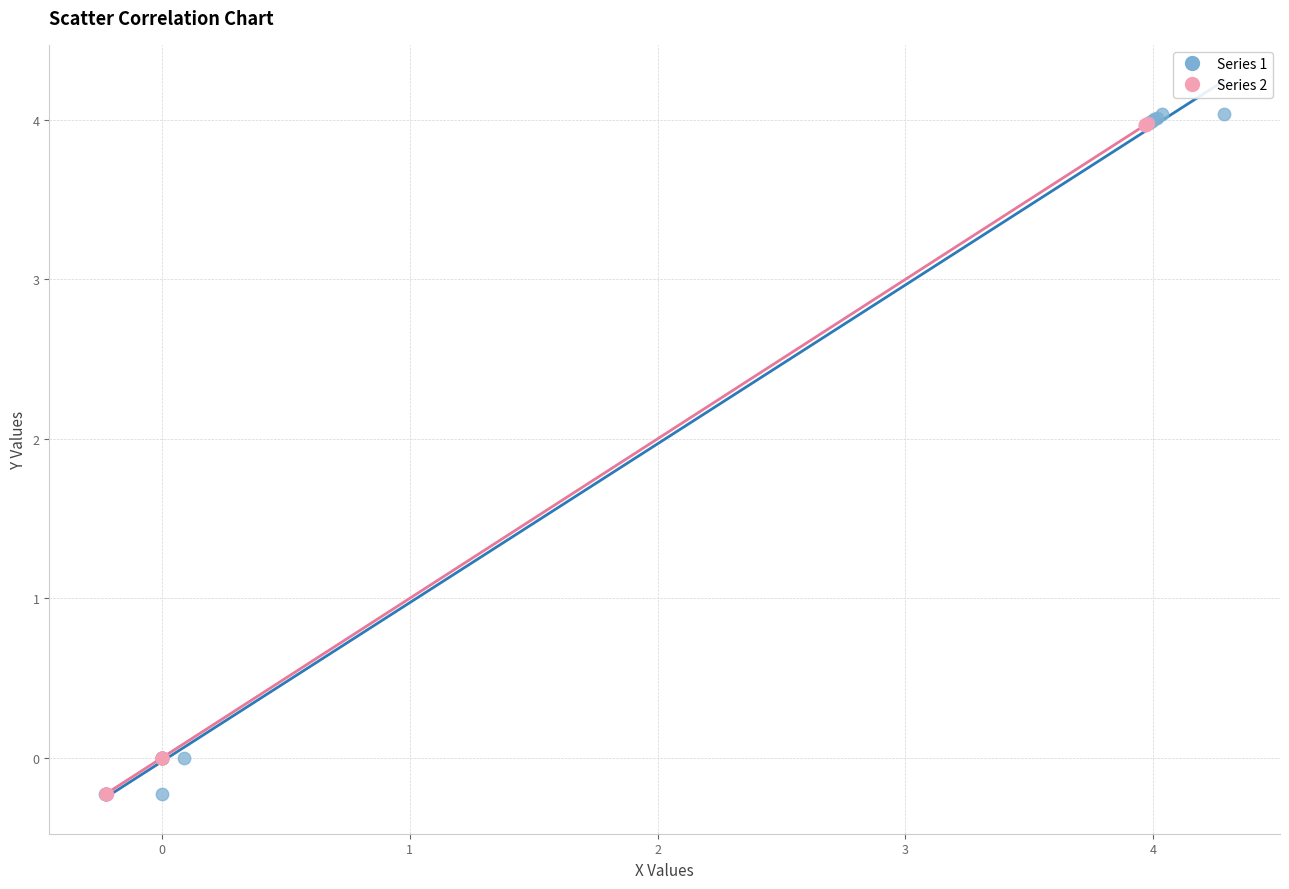

Which series has the widest spread of Y values?

Series 1